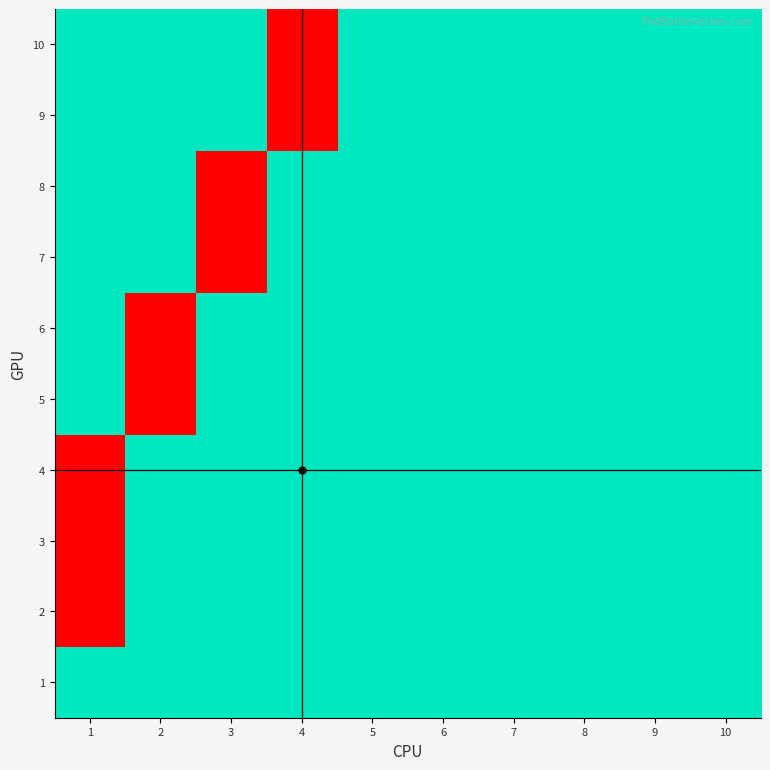

Reading left to right, transcribe all the data shown in this chart.

1: 1=0	2=0	3=0	4=0	5=0	6=0	7=0	8=0	9=0	10=0
2: 1=1	2=0	3=0	4=0	5=0	6=0	7=0	8=0	9=0	10=0
3: 1=1	2=0	3=0	4=0	5=0	6=0	7=0	8=0	9=0	10=0
4: 1=1	2=0	3=0	4=0	5=0	6=0	7=0	8=0	9=0	10=0
5: 1=0	2=1	3=0	4=0	5=0	6=0	7=0	8=0	9=0	10=0
6: 1=0	2=1	3=0	4=0	5=0	6=0	7=0	8=0	9=0	10=0
7: 1=0	2=0	3=1	4=0	5=0	6=0	7=0	8=0	9=0	10=0
8: 1=0	2=0	3=1	4=0	5=0	6=0	7=0	8=0	9=0	10=0
9: 1=0	2=0	3=0	4=1	5=0	6=0	7=0	8=0	9=0	10=0
10: 1=0	2=0	3=0	4=1	5=0	6=0	7=0	8=0	9=0	10=0